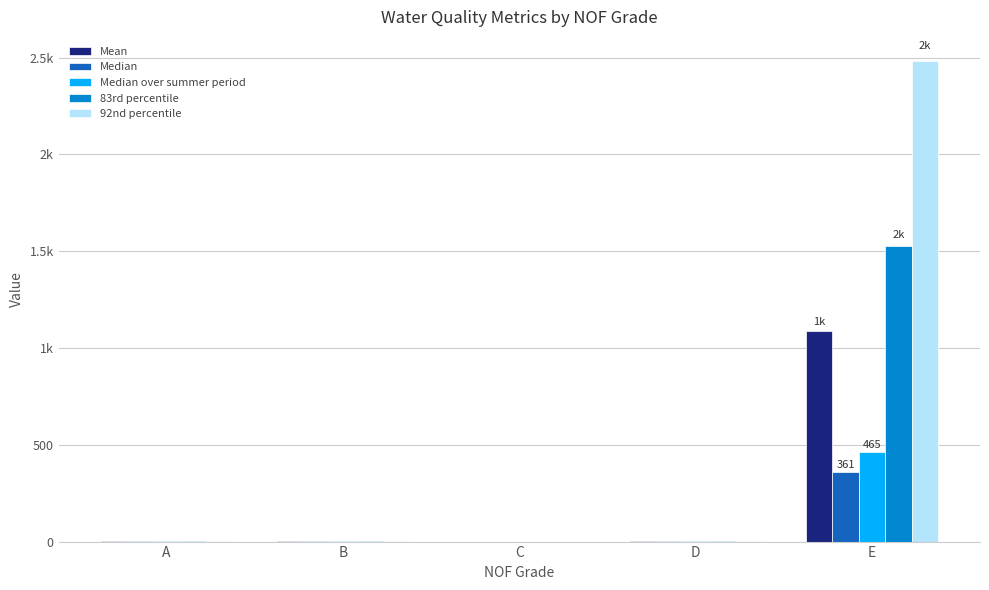

Are the bars grouped side by side (vs. stacked)?

Yes